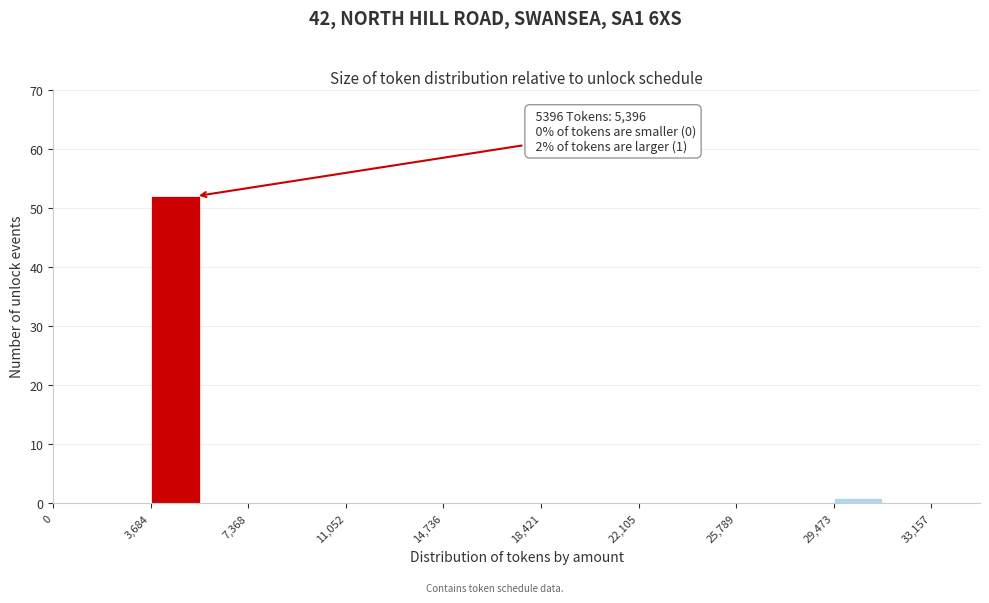

Read against the x-axis, roughly where is the centre of the tallest bar?

4500